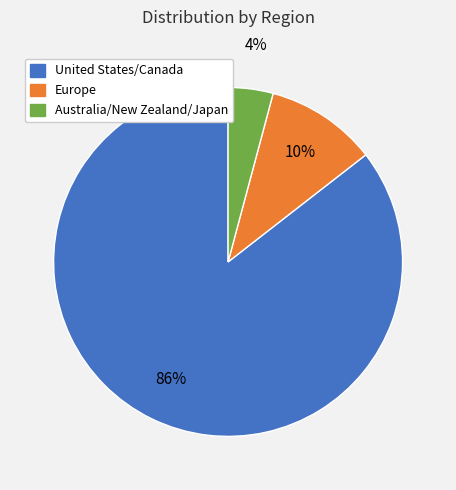

Is there a majority slice in this chart?

Yes